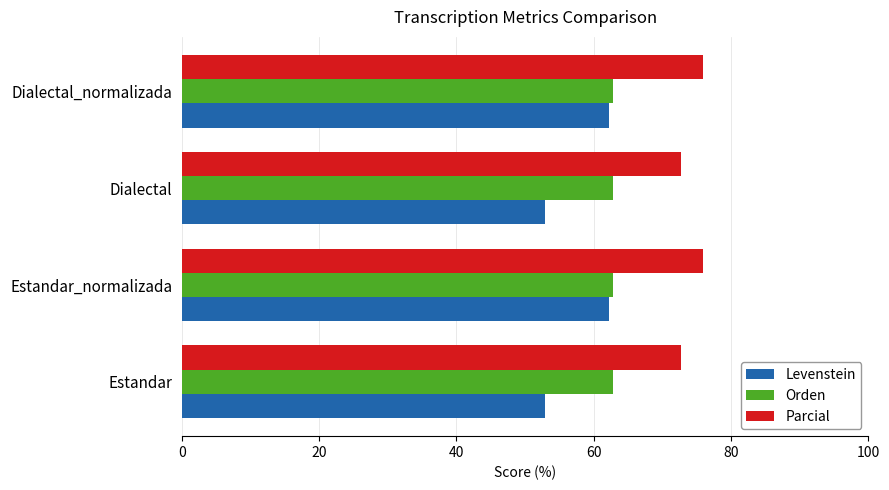

Which series has the largest total across all categories?

Parcial